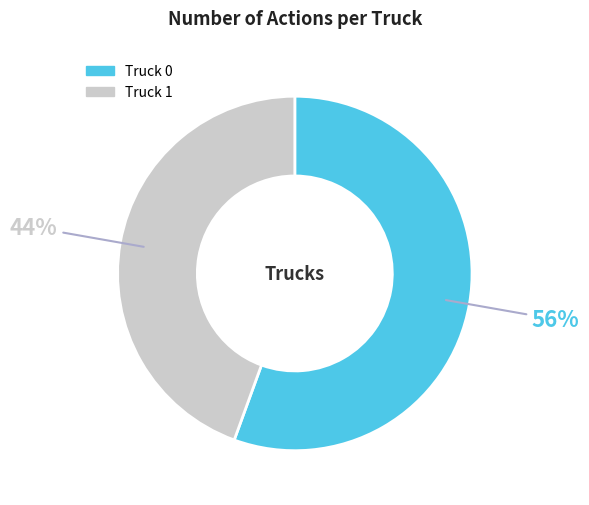

Combined, do Truck 0 and Truck 1 account for over 50%?

Yes